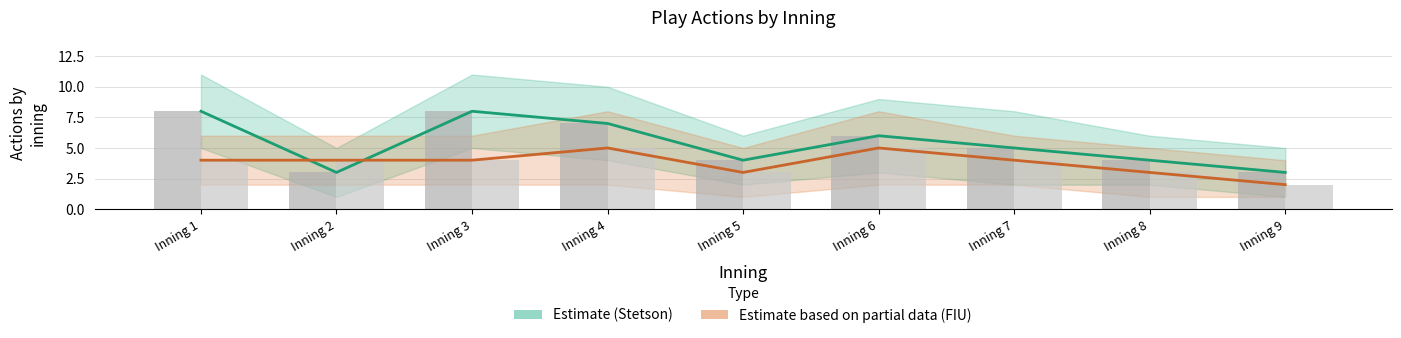

The Estimate based on partial data (FIU) series shows 4 at Inning 2. True or false?

True